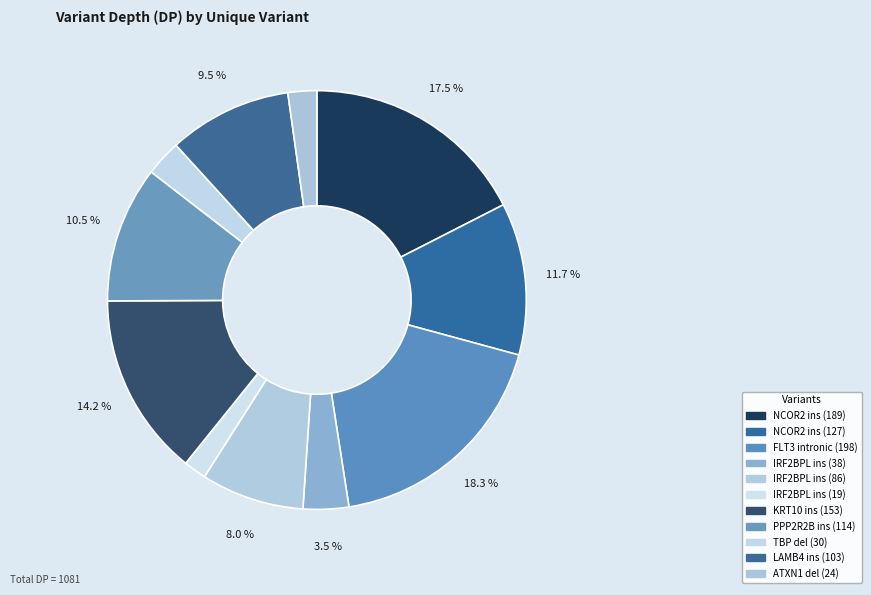

Count the number of slices in the pie.

11